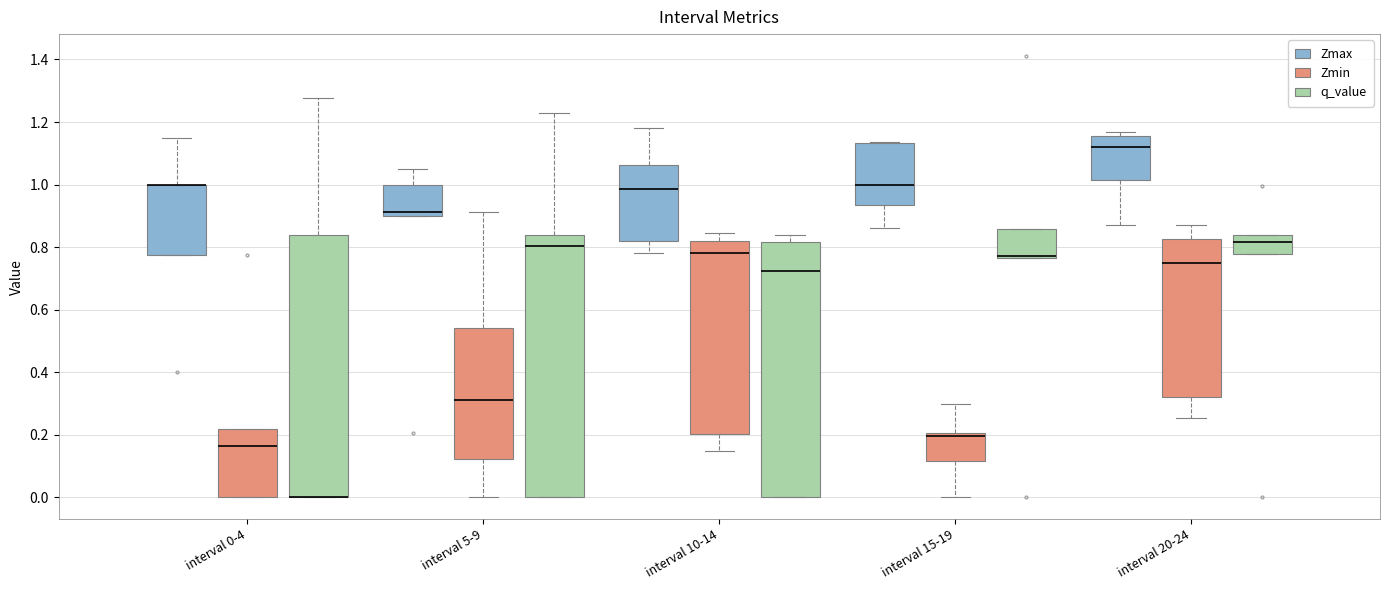

Reading left to right, transcribe this box plot: for each box, give where its median line is, the range the box spans, and where its two whiskers end, as read against the y-axis. The values are not printed on the chart, so give them approximately, as read against the axis.

interval 0-4 (Zmax): median 1.00 (drawn on the box's upper edge), box 0.78 to 1.00, whiskers 0.78 to 1.16
interval 0-4 (Zmin): median 0.16, box 0.00 to 0.22, whiskers 0.00 to 0.22
interval 0-4 (q_value): median 0.00 (drawn on the box's lower edge), box 0.00 to 0.84, whiskers 0.00 to 1.28
interval 5-9 (Zmax): median 0.92, box 0.90 to 1.00, whiskers 0.90 to 1.04
interval 5-9 (Zmin): median 0.32, box 0.12 to 0.54, whiskers 0.00 to 0.92
interval 5-9 (q_value): median 0.80, box 0.00 to 0.84, whiskers 0.00 to 1.24
interval 10-14 (Zmax): median 0.98, box 0.82 to 1.06, whiskers 0.78 to 1.18
interval 10-14 (Zmin): median 0.78, box 0.20 to 0.82, whiskers 0.14 to 0.84
interval 10-14 (q_value): median 0.72, box 0.00 to 0.82, whiskers 0.00 to 0.84
interval 15-19 (Zmax): median 1.00, box 0.94 to 1.14, whiskers 0.86 to 1.14
interval 15-19 (Zmin): median 0.20 (just below the box's upper edge), box 0.12 to 0.20, whiskers 0.00 to 0.30
interval 15-19 (q_value): median 0.78, box 0.76 to 0.86, whiskers 0.76 to 0.86
interval 20-24 (Zmax): median 1.12, box 1.02 to 1.16, whiskers 0.86 to 1.16 (just above the box's upper edge)
interval 20-24 (Zmin): median 0.76, box 0.32 to 0.82, whiskers 0.26 to 0.86
interval 20-24 (q_value): median 0.82, box 0.78 to 0.84, whiskers 0.78 to 0.84